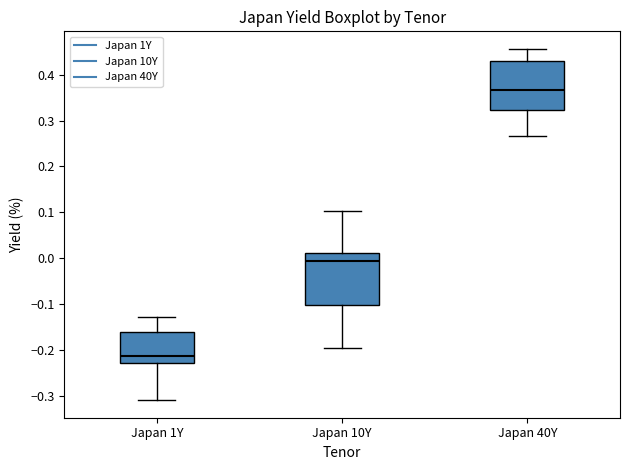

Reading left to right, read every box against the y-axis: the position of its median line, the range the box covers, and the ends of its whiskers. The values are not printed on the chart, so give them approximately, as read against the axis.

Japan 1Y: median -0.21, box -0.23 to -0.16, whiskers -0.31 to -0.13
Japan 10Y: median -0.01, box -0.10 to 0.01, whiskers -0.19 to 0.10
Japan 40Y: median 0.37, box 0.32 to 0.43, whiskers 0.27 to 0.46